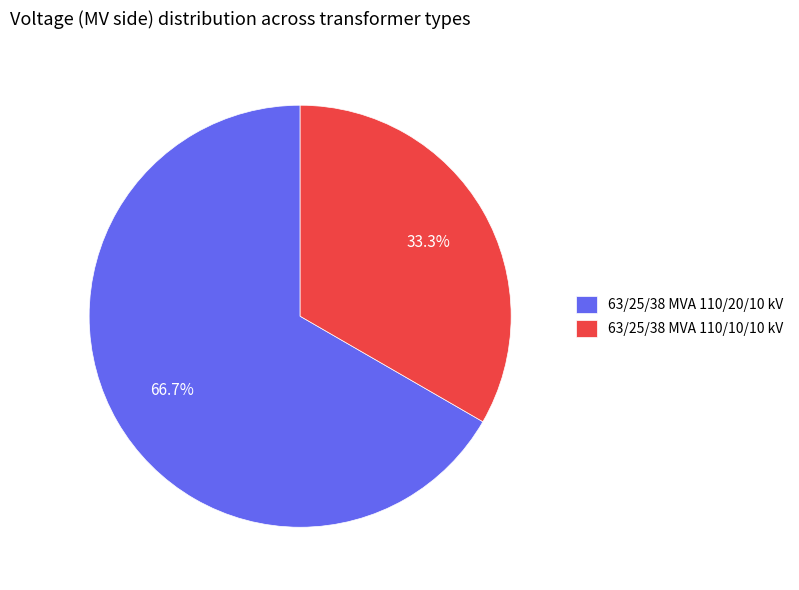

How many slices are in this pie chart?

2